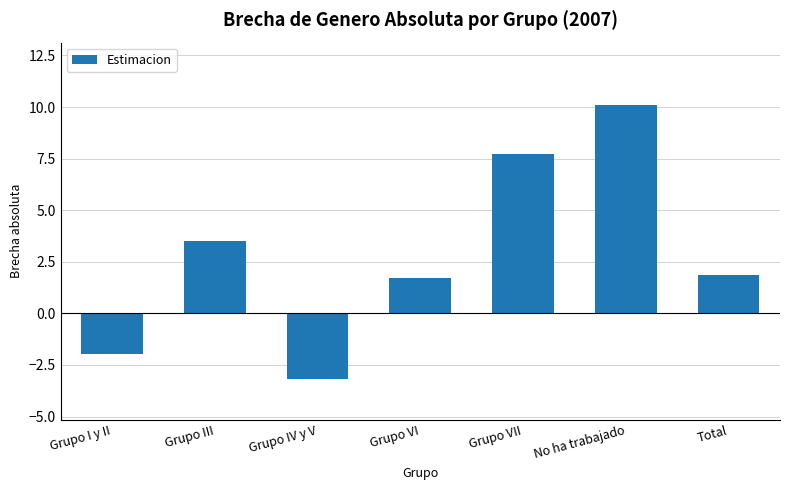

True or false: the data shows 0.9 at Grupo VI.

False